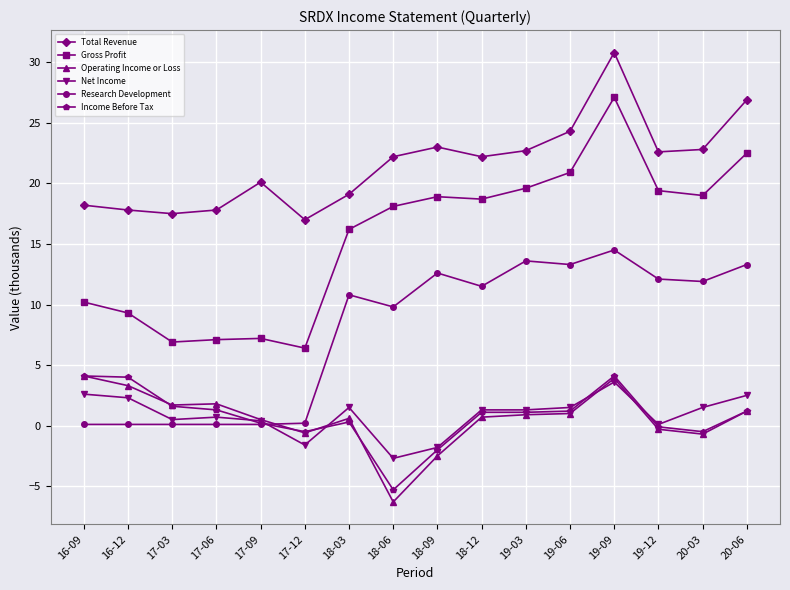

At which category does the chart reach its peak across all series?

19-09